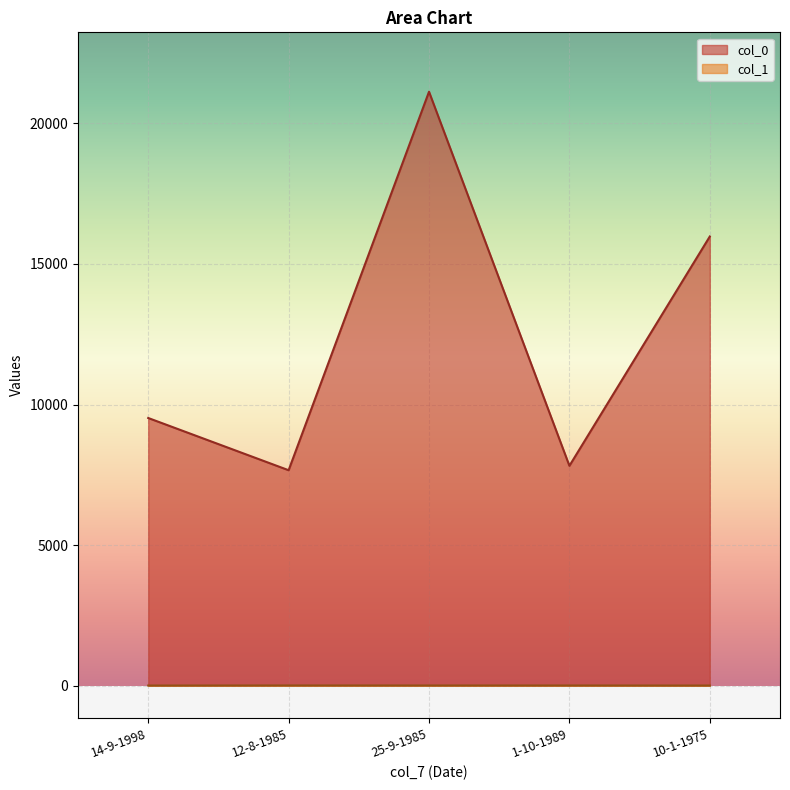

What is the total value across all series at 10-1-1975?

15979